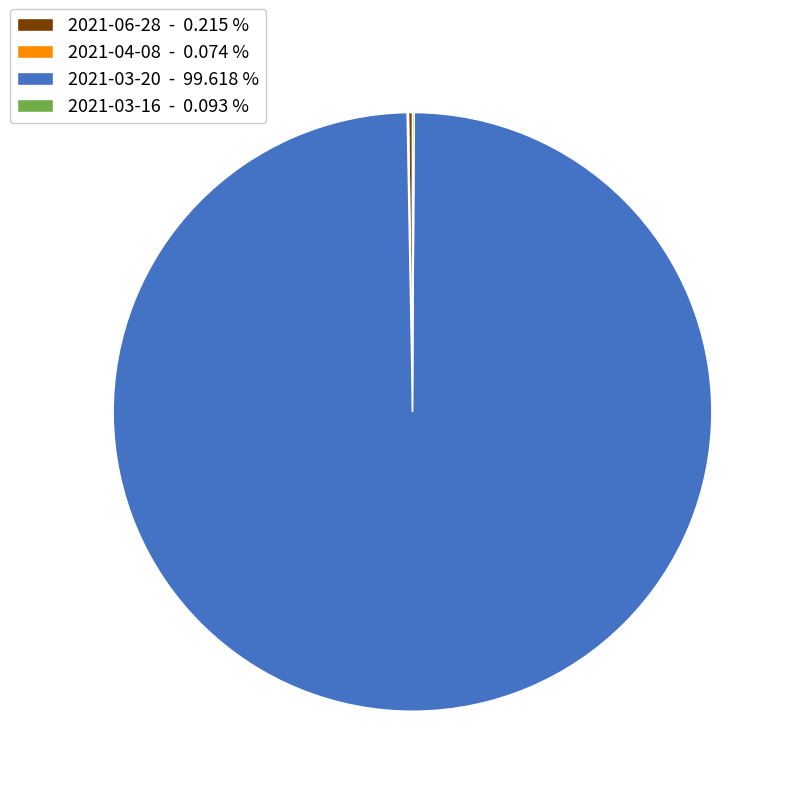

Does any single category account for the majority?

Yes